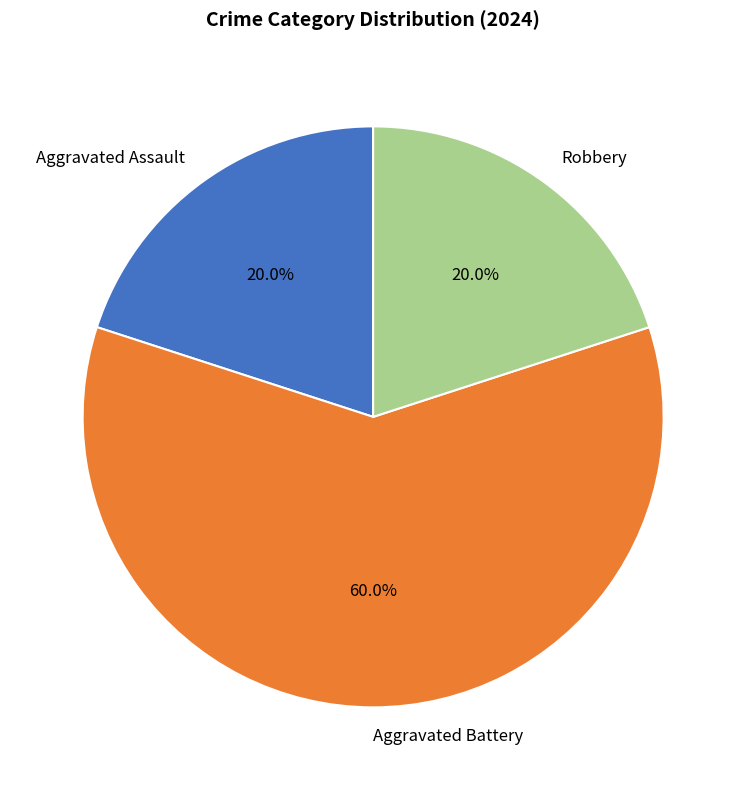

Combined, what portion of the pie is Aggravated Battery and Aggravated Assault?

80.0%